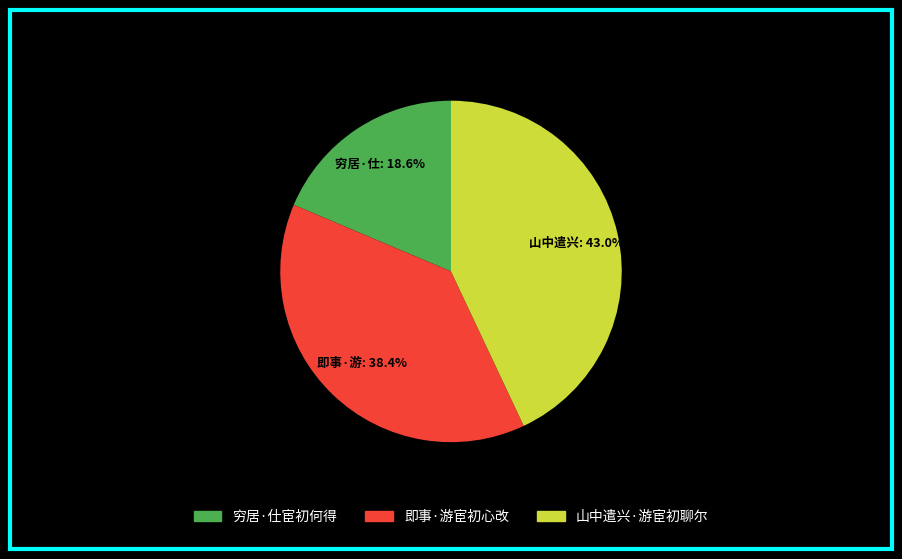

Count the number of slices in the pie.

3